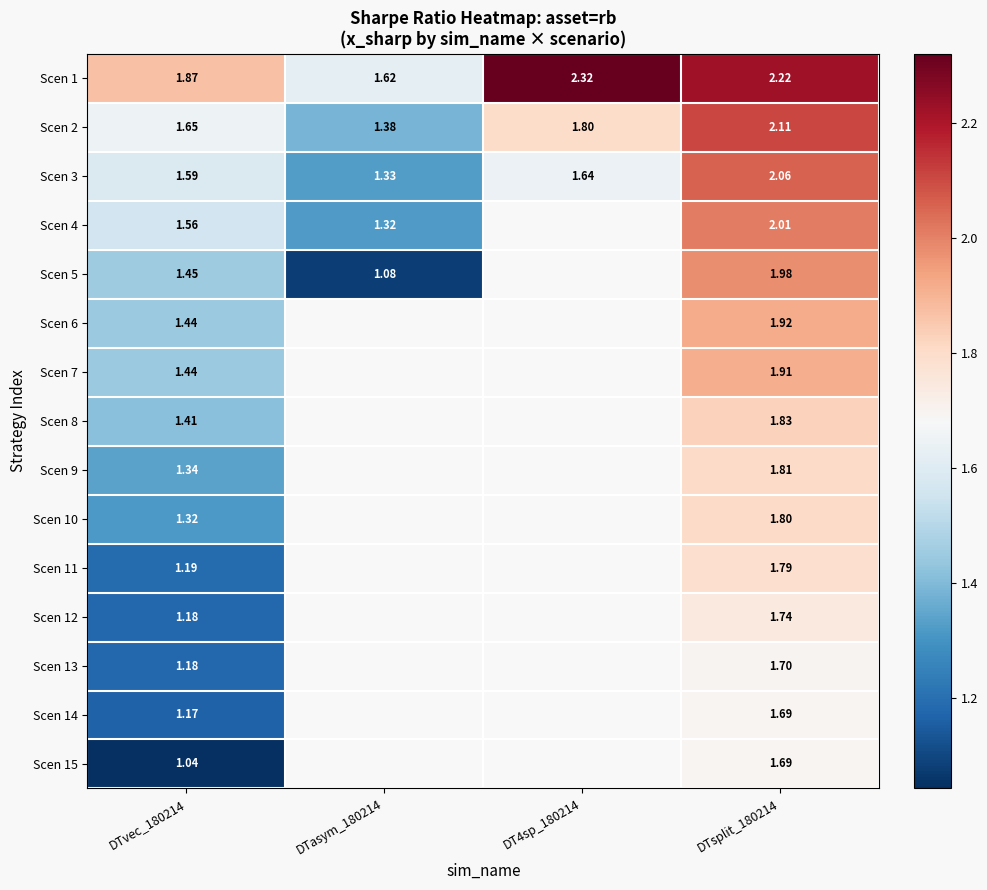

Is the value of Scen 5 at DTvec_180214 greater than the value of Scen 3 at DT4sp_180214?

No